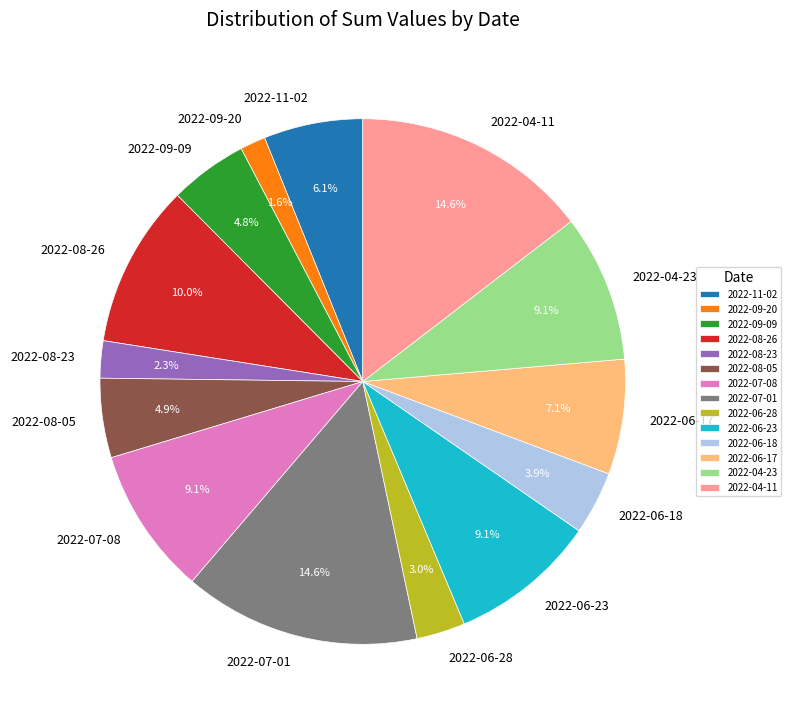

What percentage is NOT represented by 2022-04-11?

85.4%